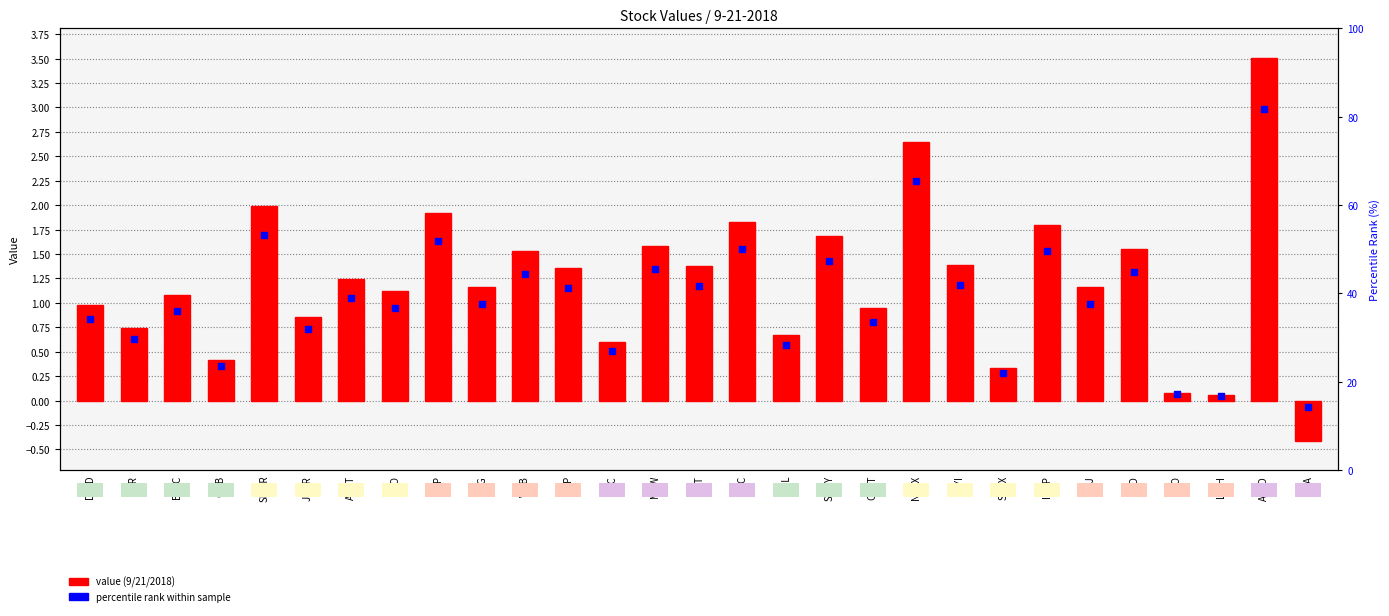

Is the value of value (9/21/2018) at NVAX greater than the value of percentile rank within sample at UAA?

Yes